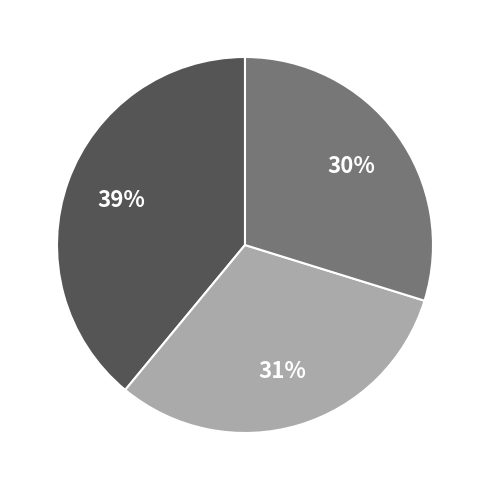

To the nearest percent, what is the average slice percentage?

33%